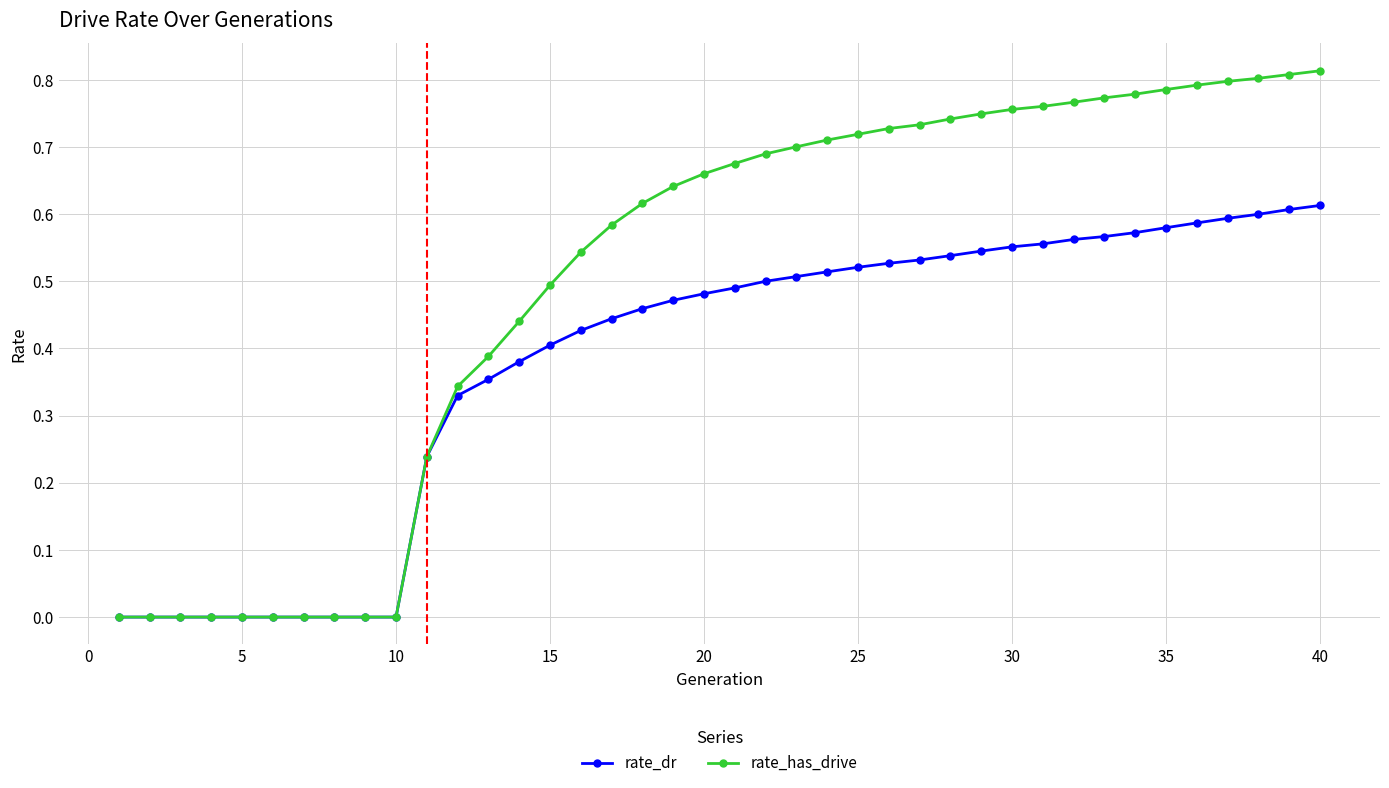

What are all the series names shown in the legend?

rate_dr, rate_has_drive